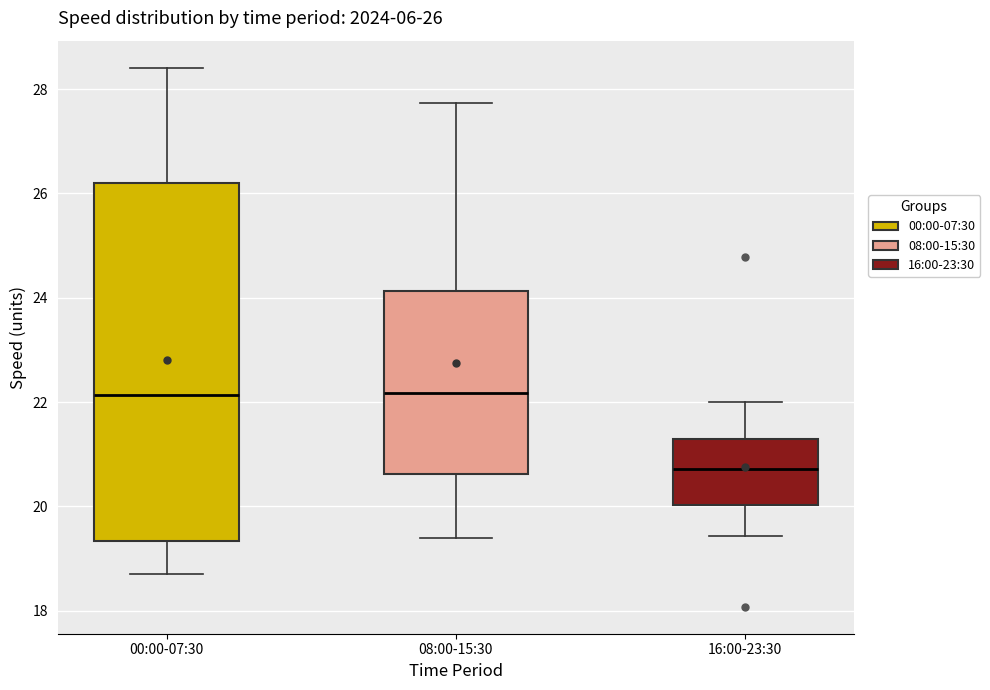

Which box is the tallest, from its lower edge to its upper edge?

00:00-07:30